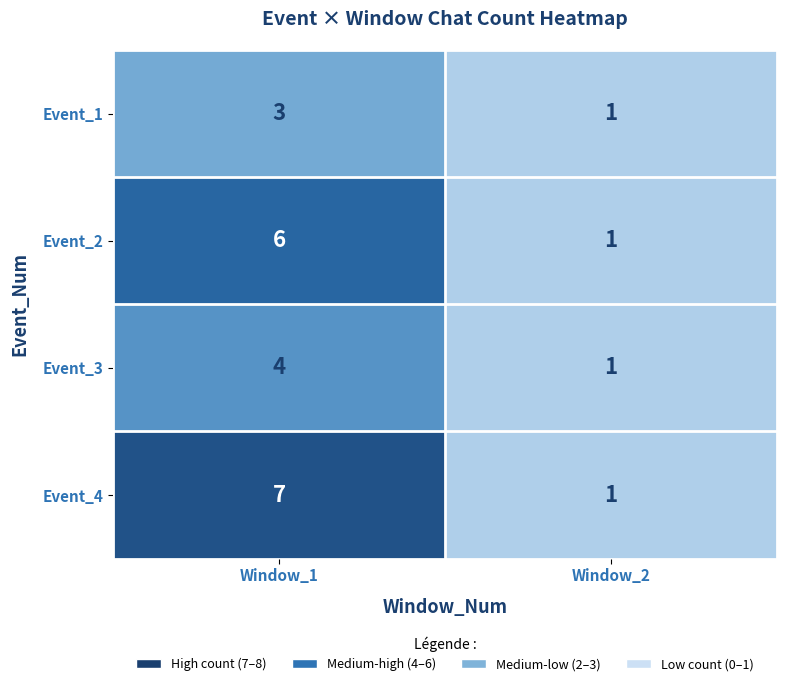

Which label corresponds to the smallest value in the chart?

Window_2